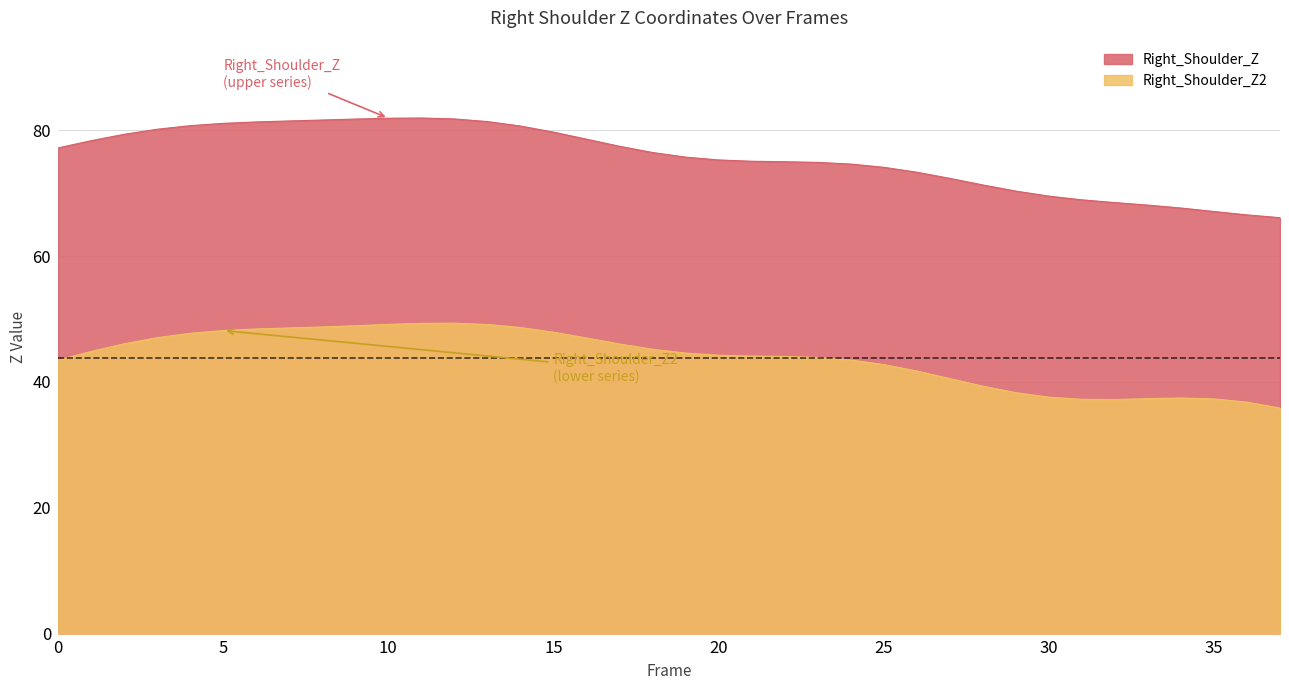

True or false: Right_Shoulder_Z2 and Right_Shoulder_Z intersect in this chart.

False